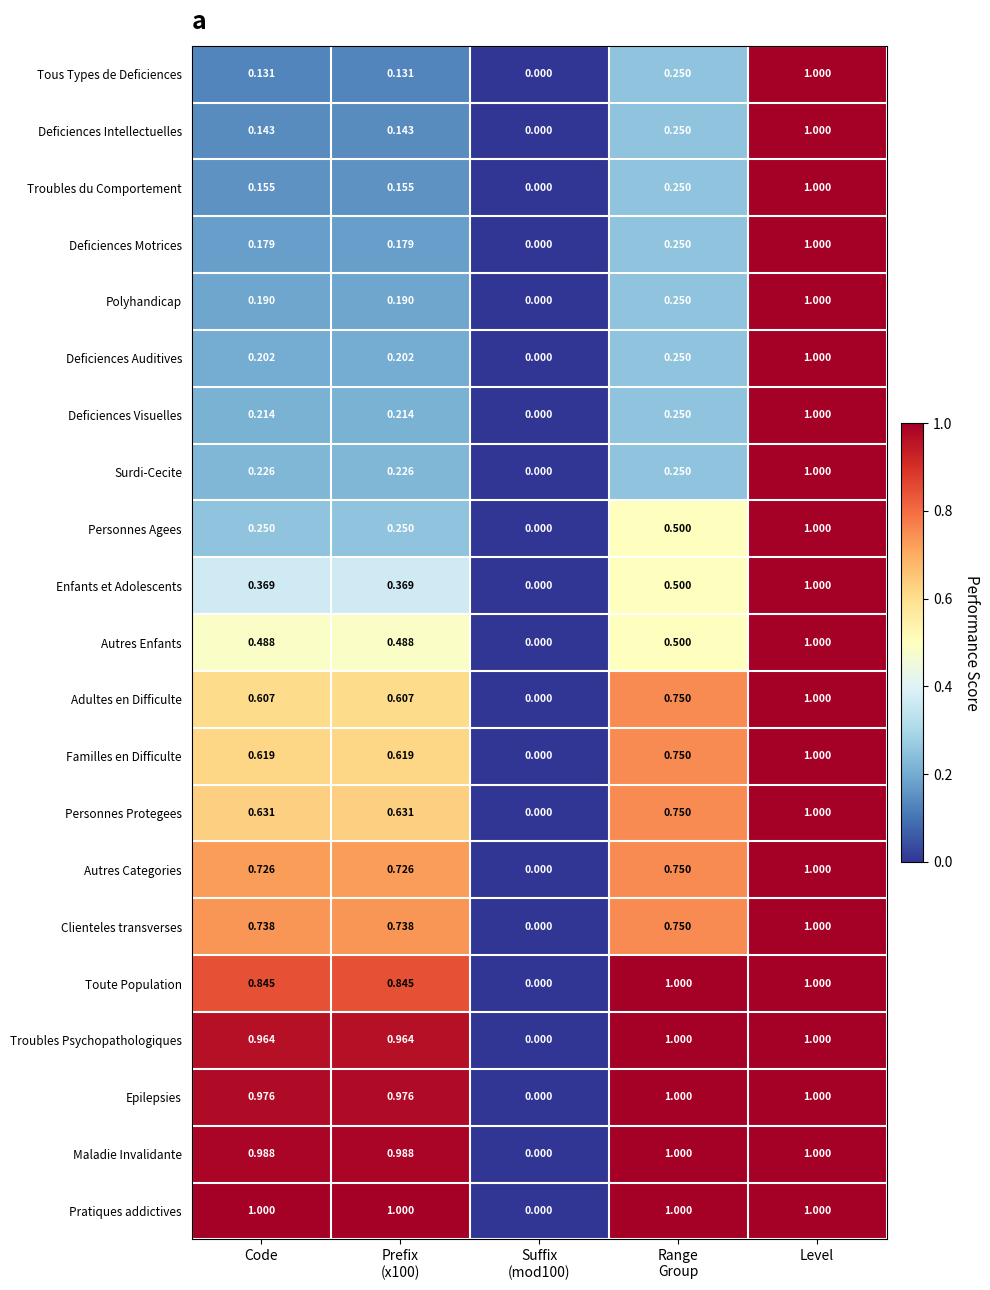

At which category is the sum across all series the highest?

Level